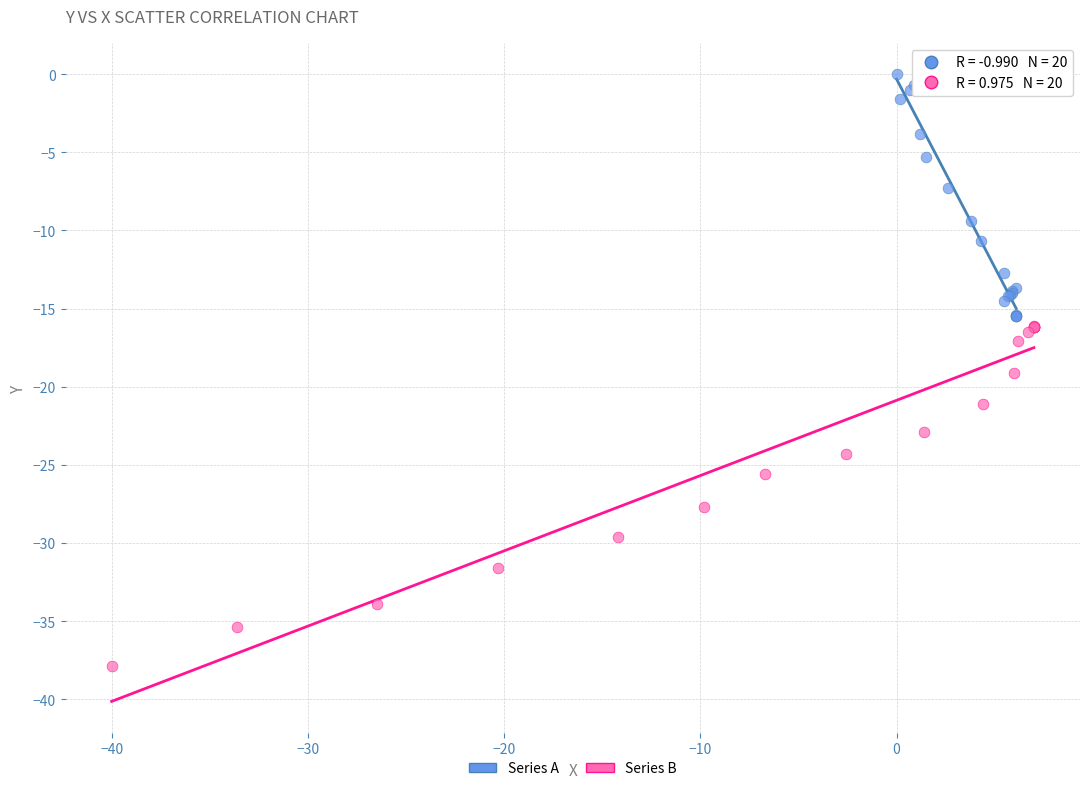

Which series contains the highest Y value?

Series A